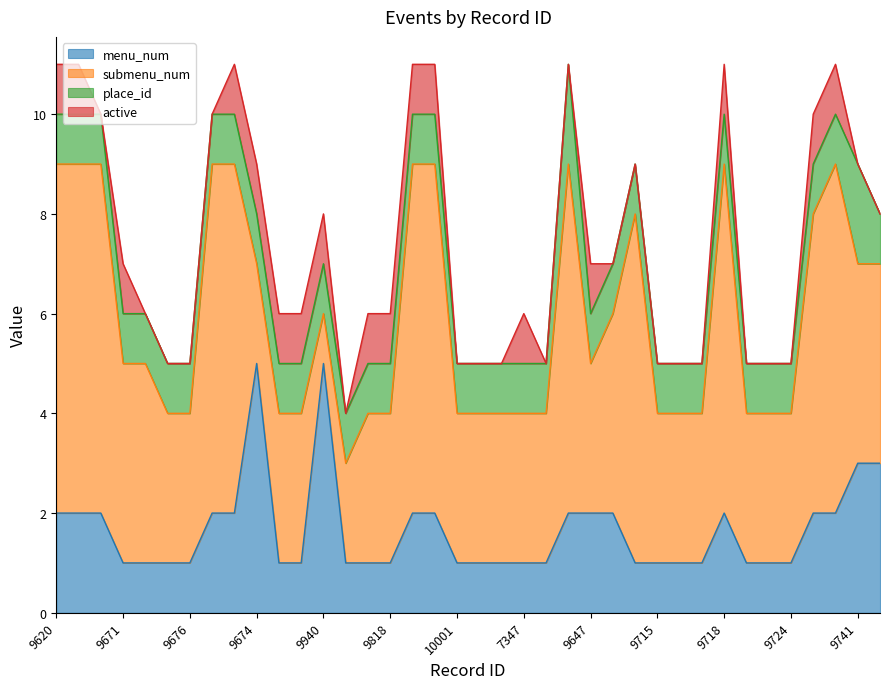

The active series shows 0 at 9692. True or false?

True